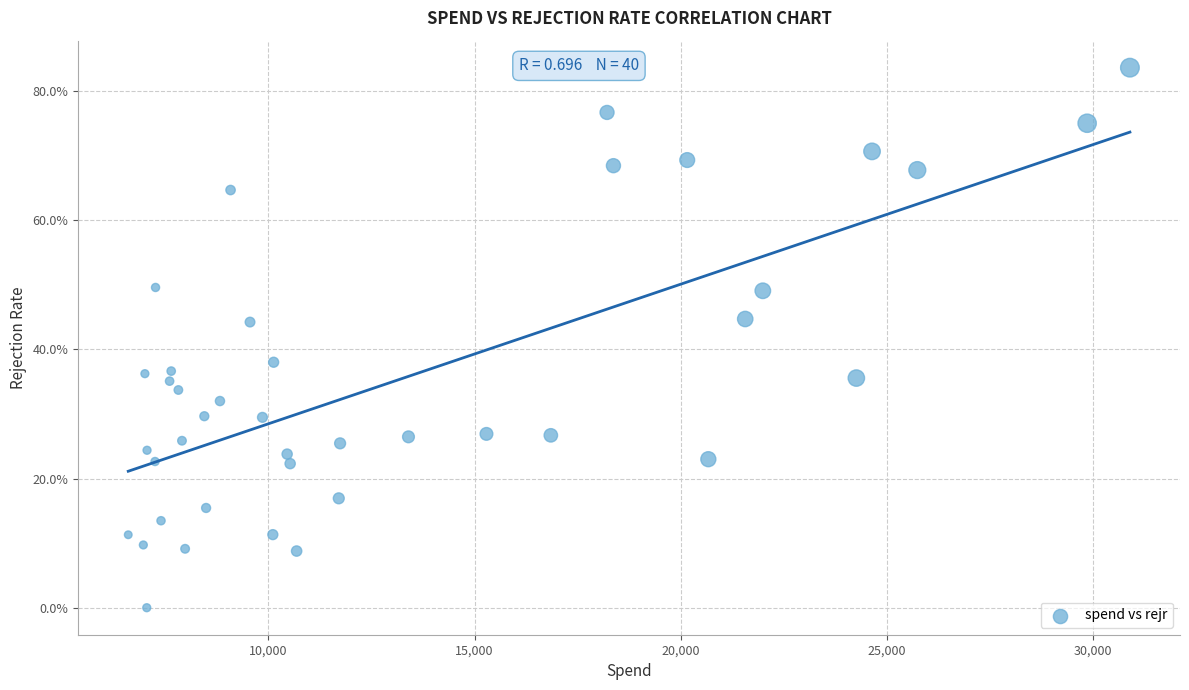

What is the range of Y values (max minus min)?

83.6